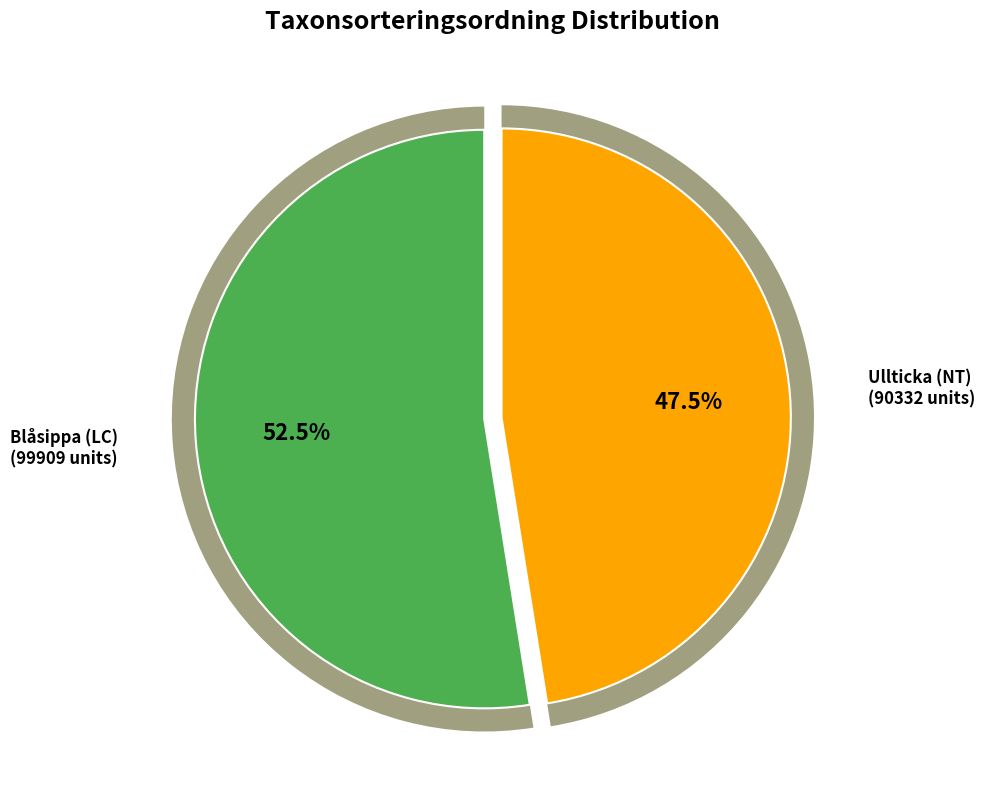

To the nearest percent, what portion does Ullticka (NT) represent?

47%